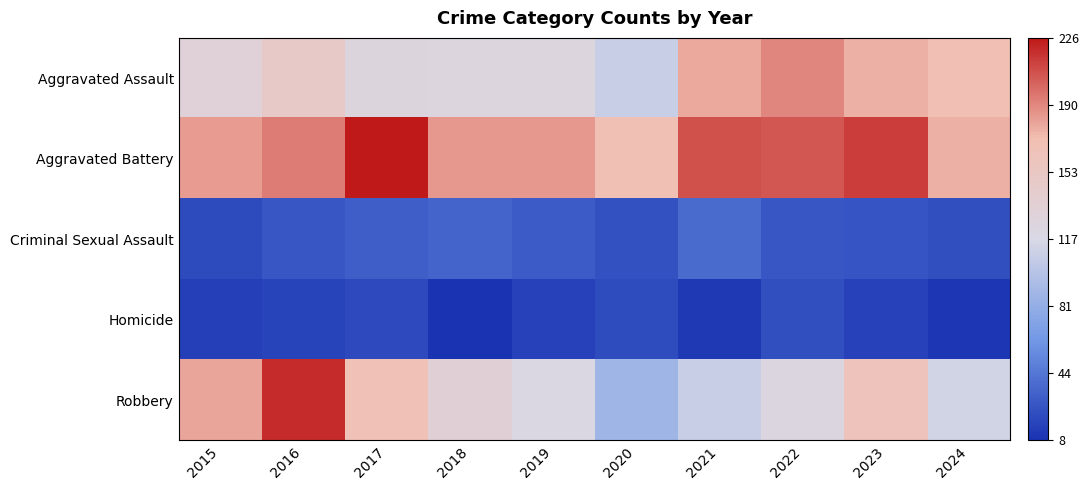

Count the number of categories in the chart.

10